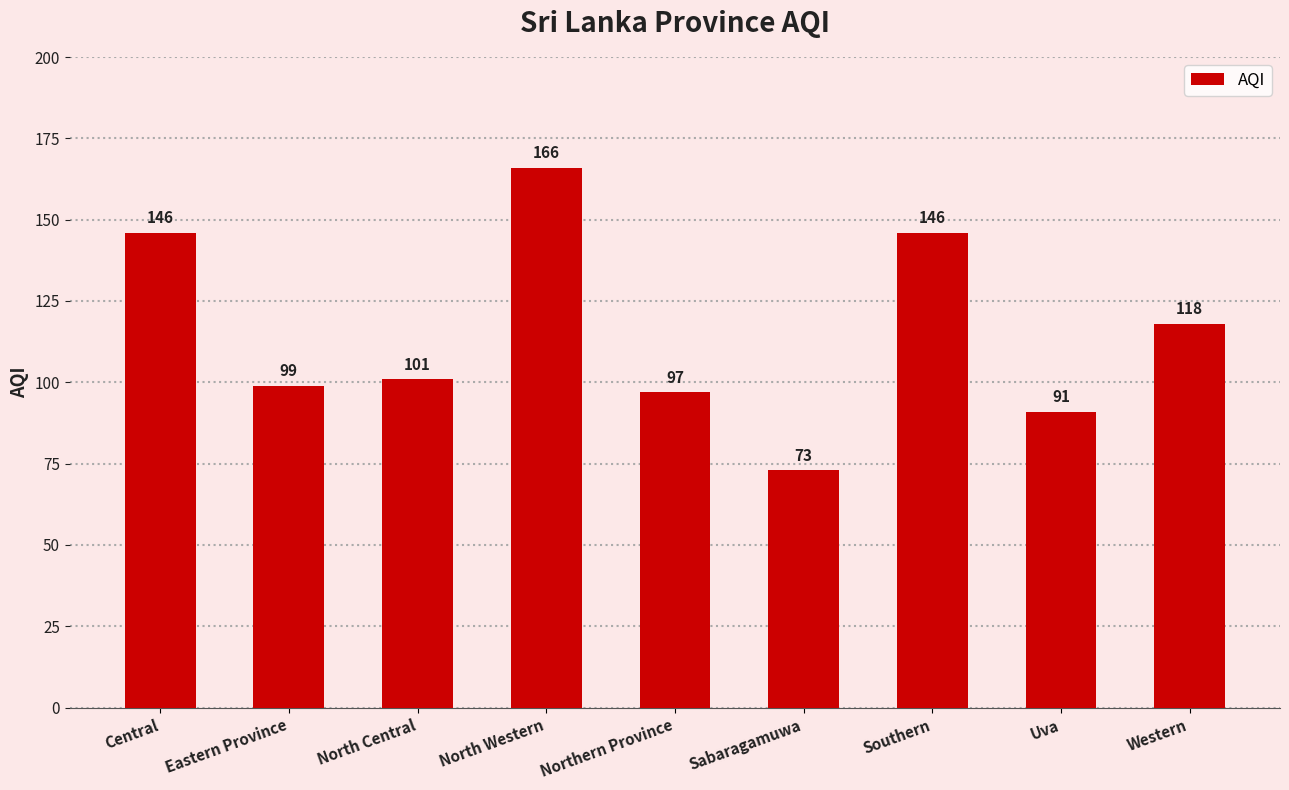

What is the maximum value shown in the chart?

166